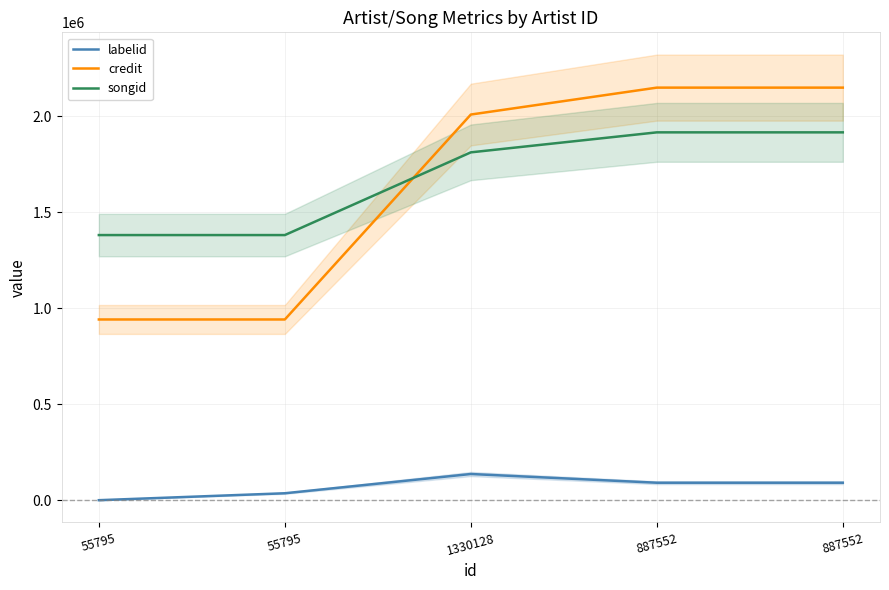

True or false: songid and credit intersect in this chart.

True